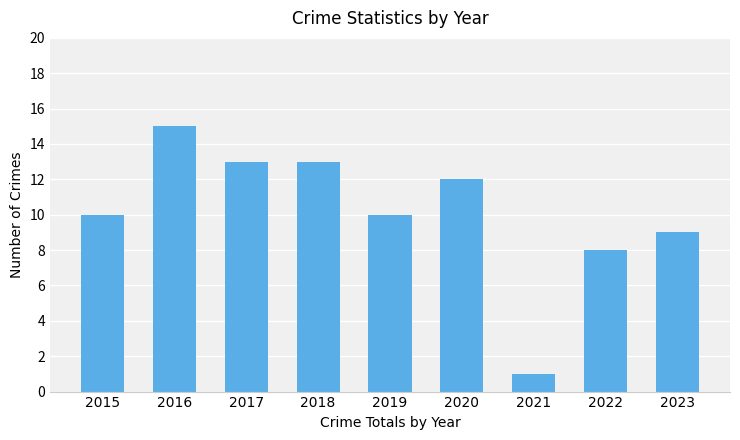

What is the value of the 3rd bar from the left?

13